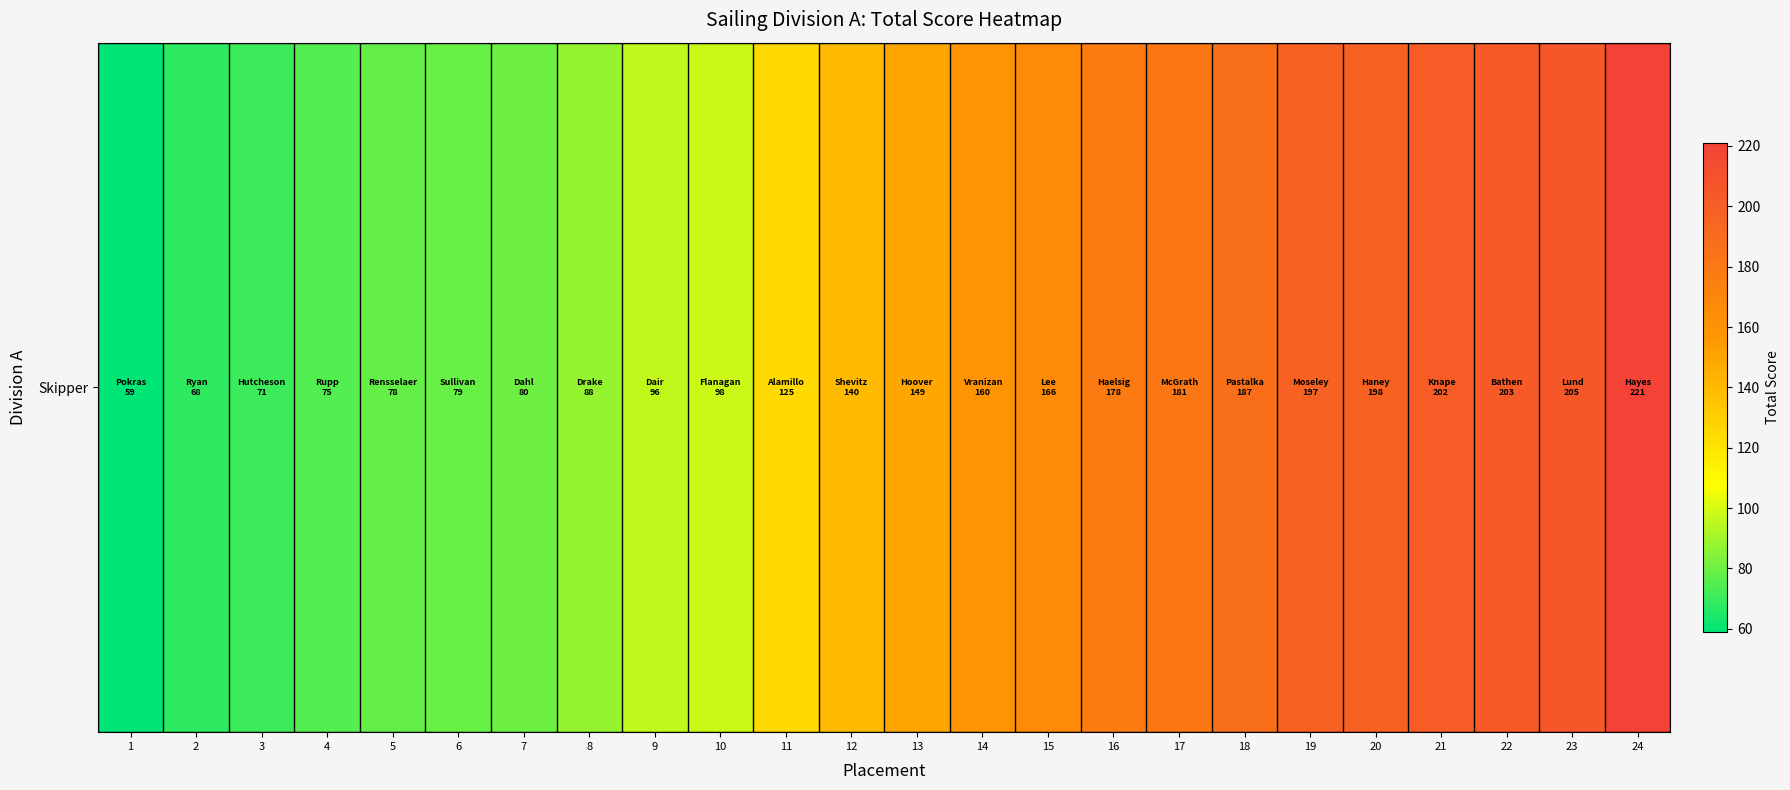

At which label does the data first exceed 149?

14